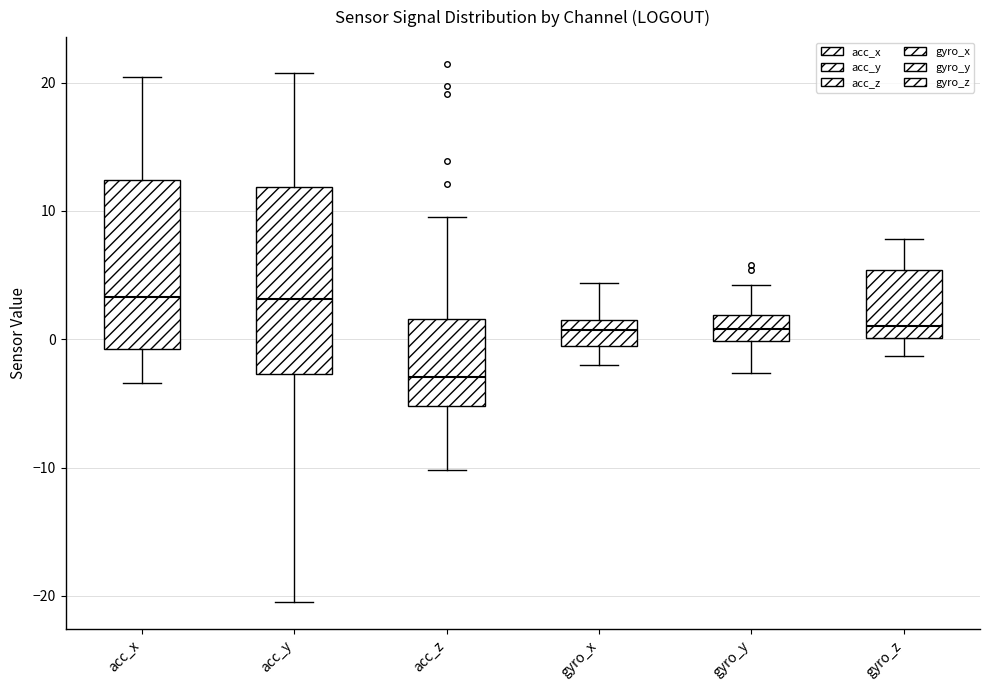

Reading left to right, transcribe this box plot: for each box, give where its median line is, the range the box spans, and where its two whiskers end, as read against the y-axis. The values are not printed on the chart, so give them approximately, as read against the axis.

acc_x: median 3, box -1 to 12, whiskers -3 to 20
acc_y: median 3, box -3 to 12, whiskers -20 to 21
acc_z: median -3, box -5 to 2, whiskers -10 to 10
gyro_x: median 1, box -1 to 2, whiskers -2 to 4
gyro_y: median 1, box 0 to 2, whiskers -3 to 4
gyro_z: median 1, box 0 to 5, whiskers -1 to 8